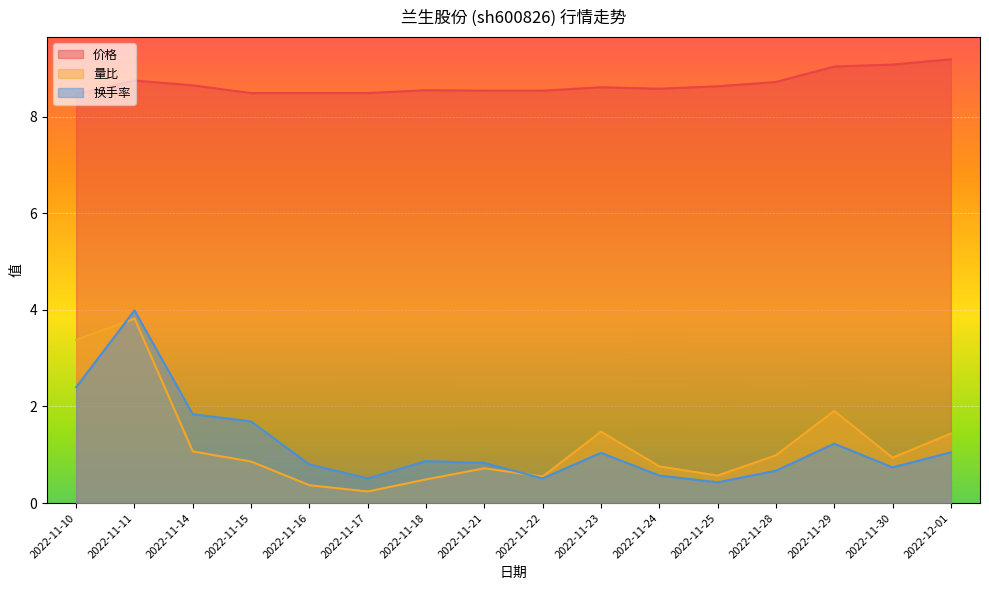

Does the chart display data point markers on the line(s)?

No